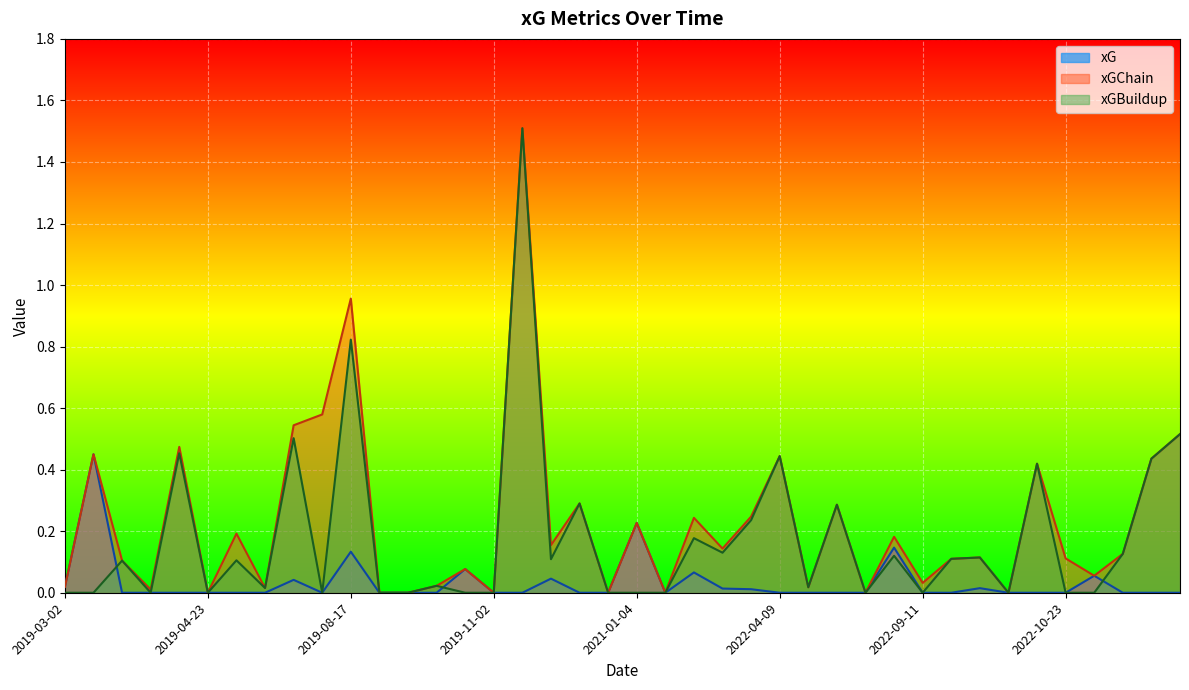

What is the approximate value of xGBuildup at 2019-04-27?

0.1